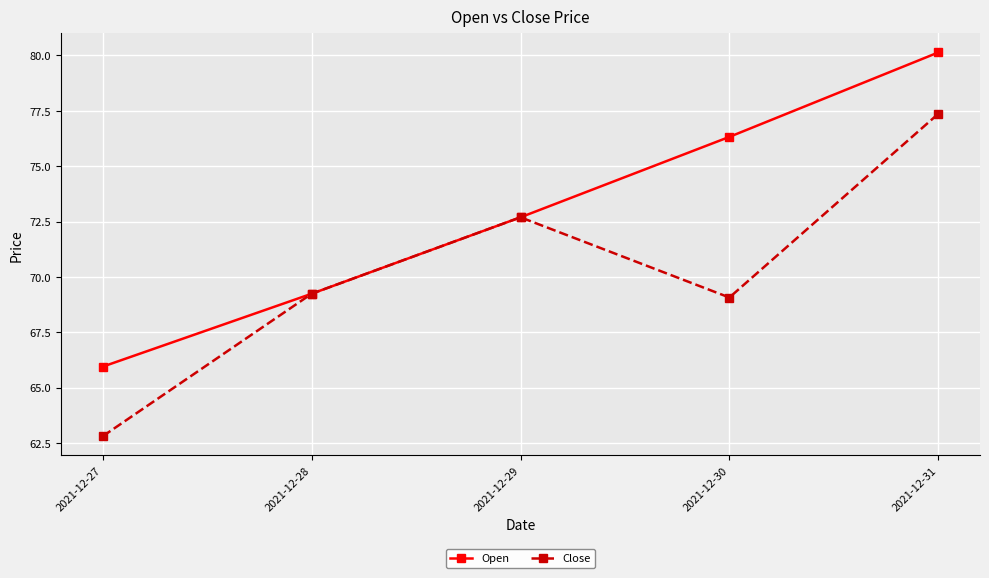

List the series in order of their peak value, lowest first.

Close, Open